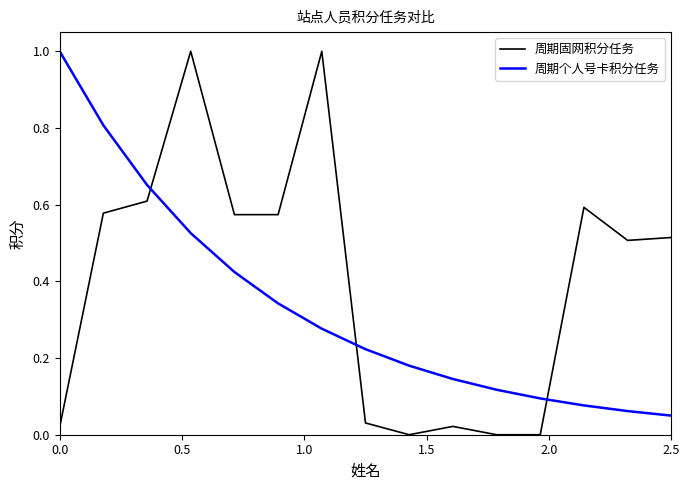

Rank the series by their average value, from highest to lowest.

周期固网积分任务, 周期个人号卡积分任务